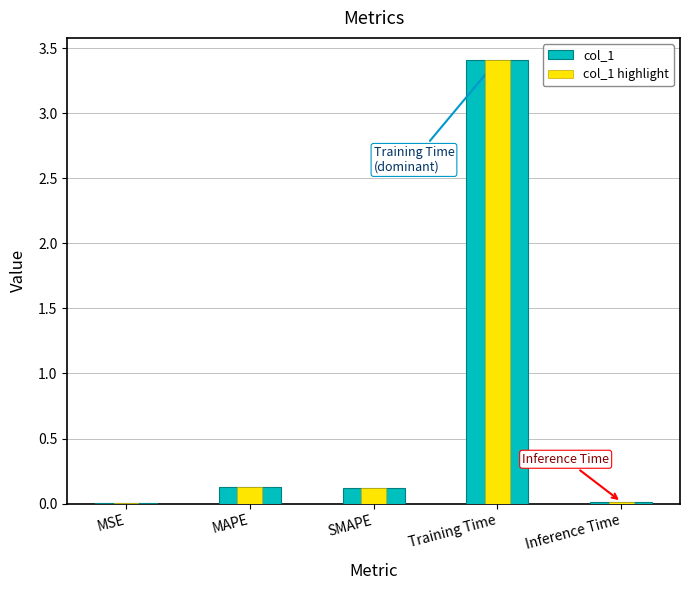

Reading left to right, transcribe all the data shown in this chart.

col_1: MSE=0.0	MAPE=0.1	SMAPE=0.1	Training Time=3.4	Inference Time=0.0
col_1 highlight: MSE=0.0	MAPE=0.1	SMAPE=0.1	Training Time=3.4	Inference Time=0.0